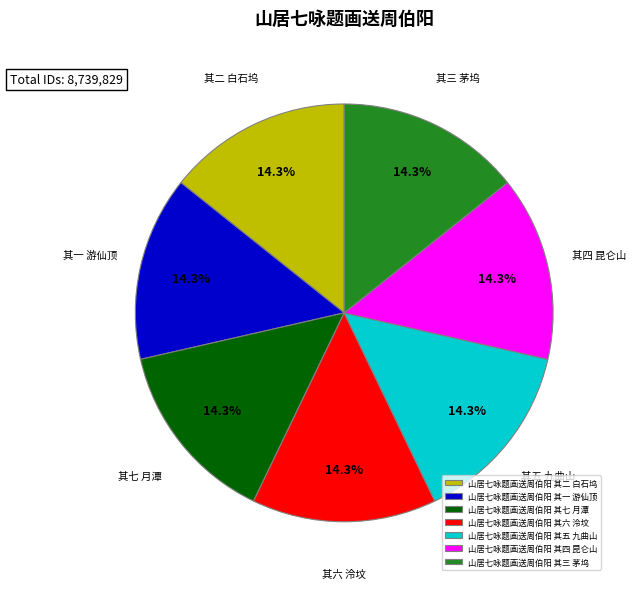

What is the ratio of the value at 山居七咏题画送周伯阳 其七 月潭 to the value at 山居七咏题画送周伯阳 其六 泠坟?

1.0